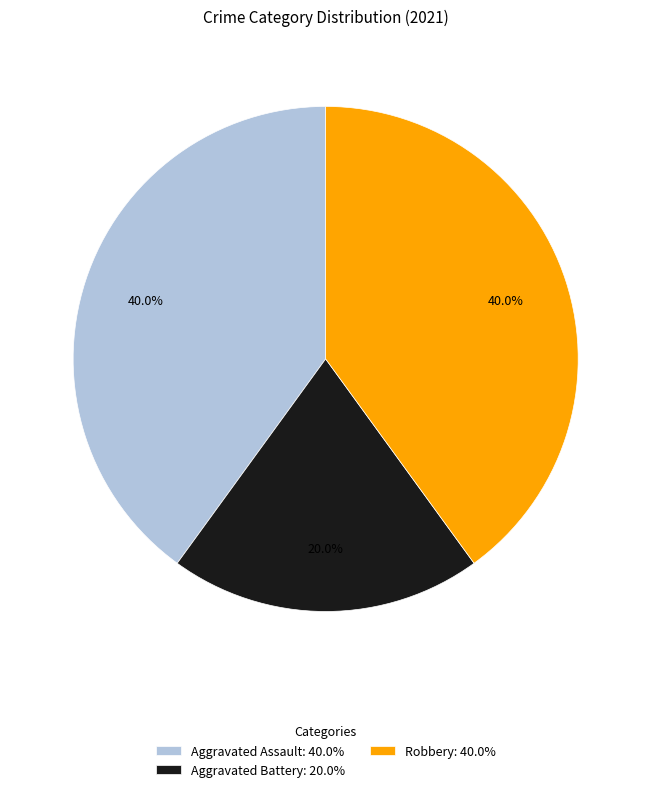

Which slice is the smallest?

Aggravated Battery